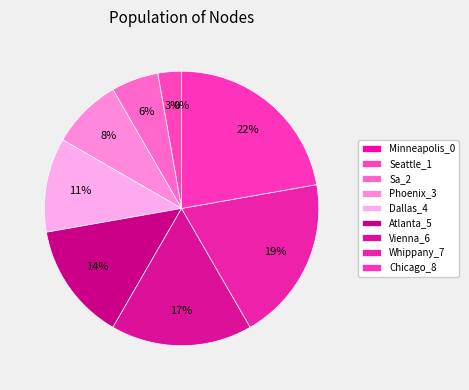

True or false: Vienna_6 accounts for 9% of the total.

False